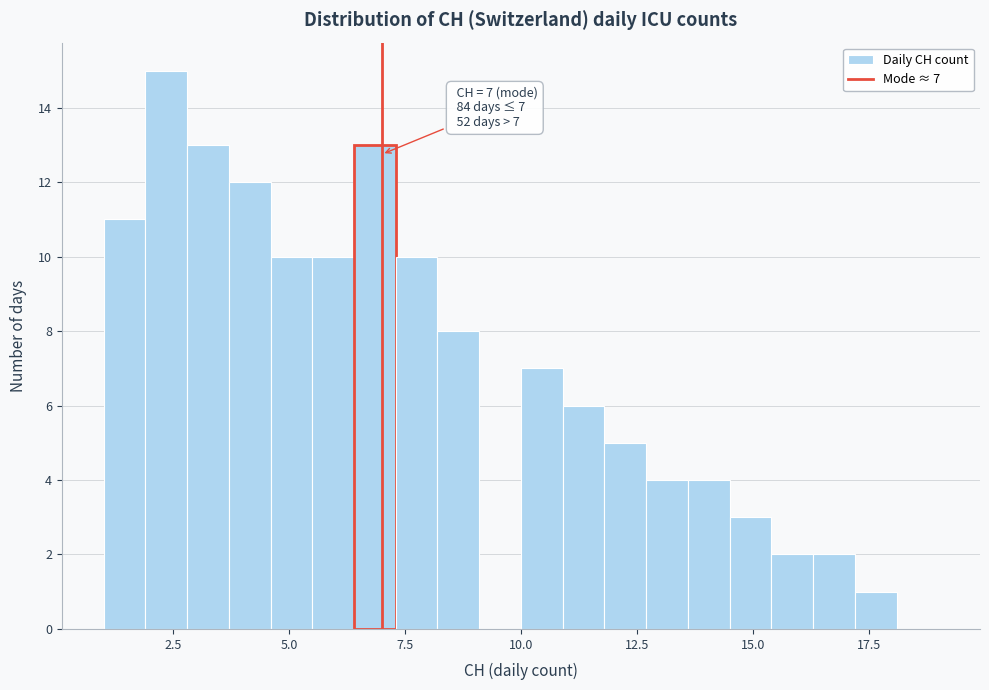

Read against the x-axis, roughly where is the centre of the tallest bar?

2.5